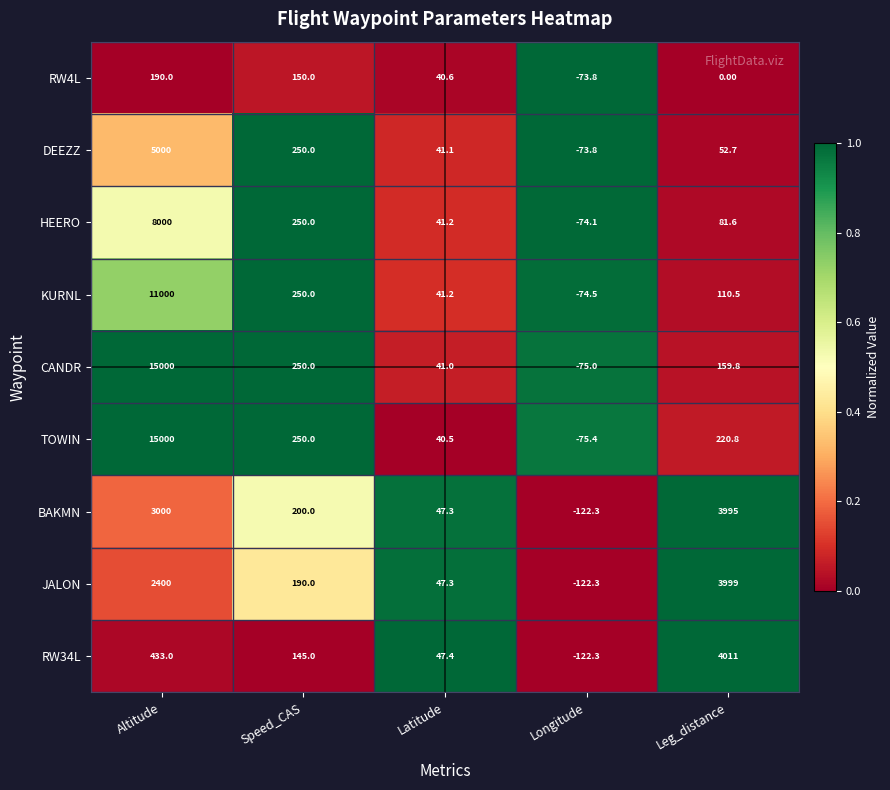

Which category has the highest value across all series?

Altitude